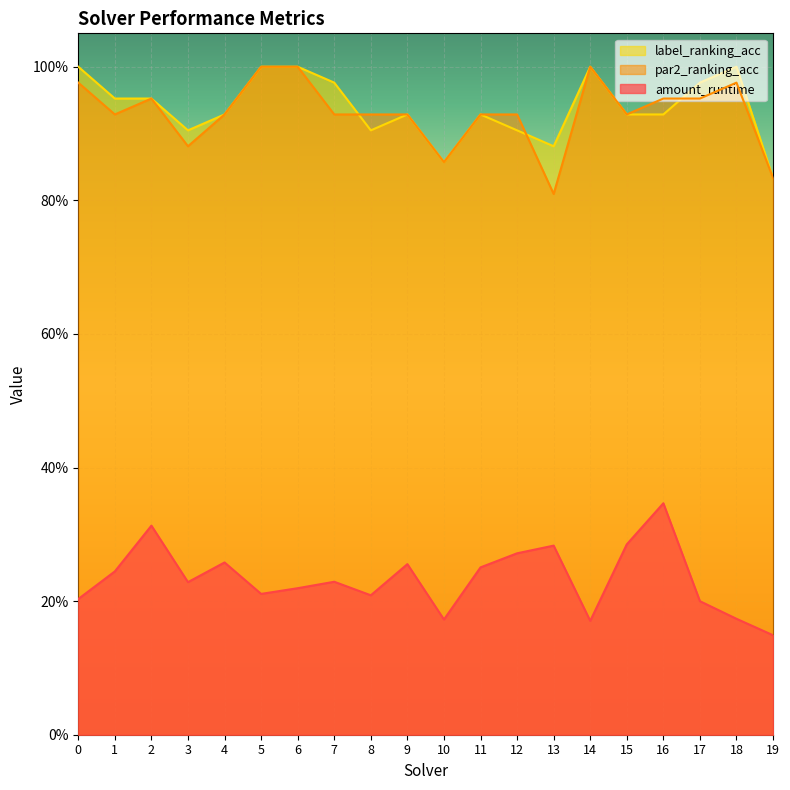

Count the amount_runtime values in the range 0 to 1.

20